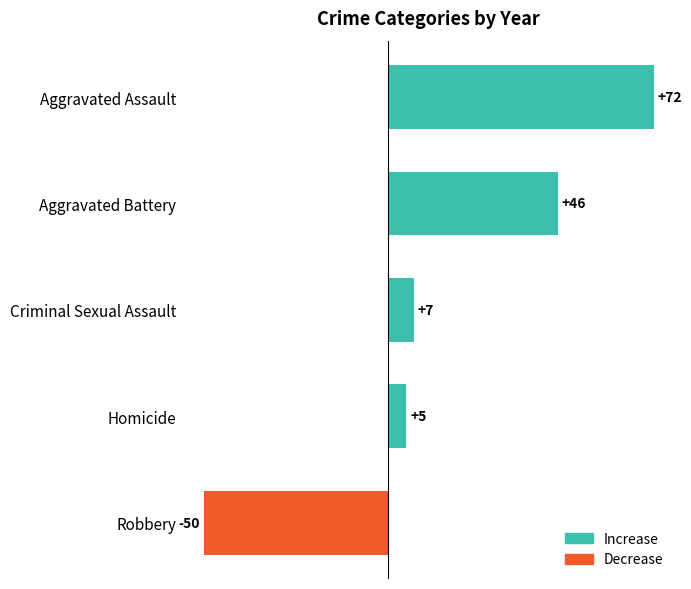

List the labels in order of value, smallest first.

Robbery, Homicide, Criminal Sexual Assault, Aggravated Battery, Aggravated Assault